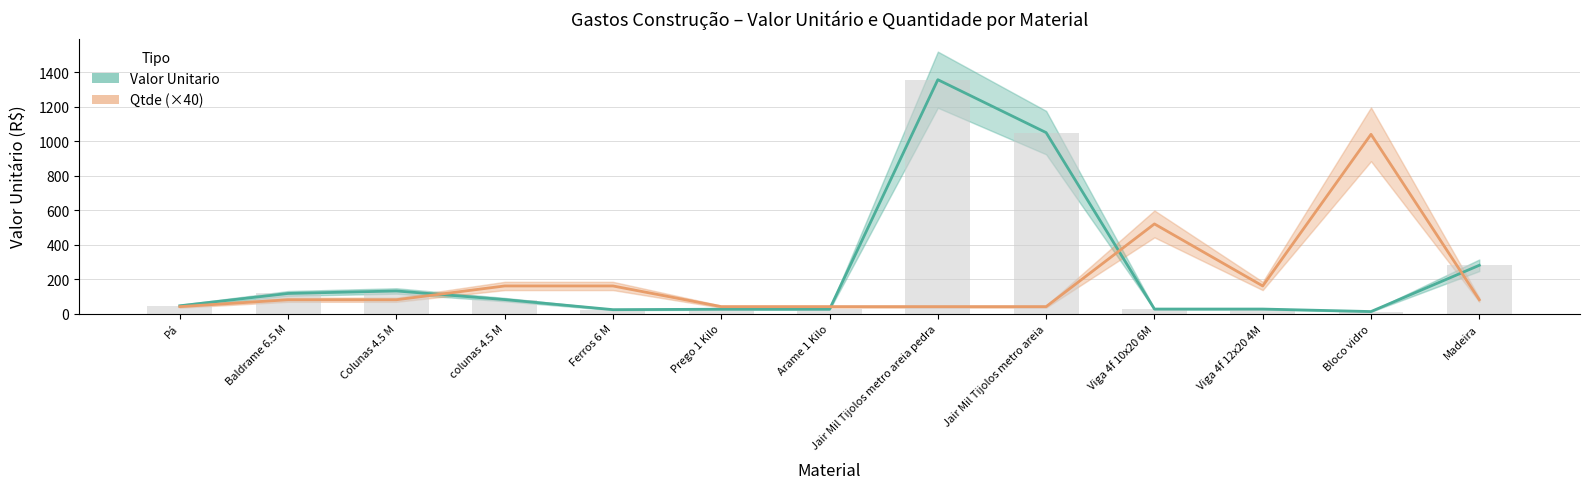

Reading left to right, extract all data points from this chart.

Valor Unitario: 45.0	116.5	131.0	81.0	22.5	25.0	25.0	1357.0	1050.0	26.0	26.0	11.5	280.0
Qtde (×40): 40.0	80.0	80.0	160.0	160.0	40.0	40.0	40.0	40.0	520.0	160.0	1040.0	80.0